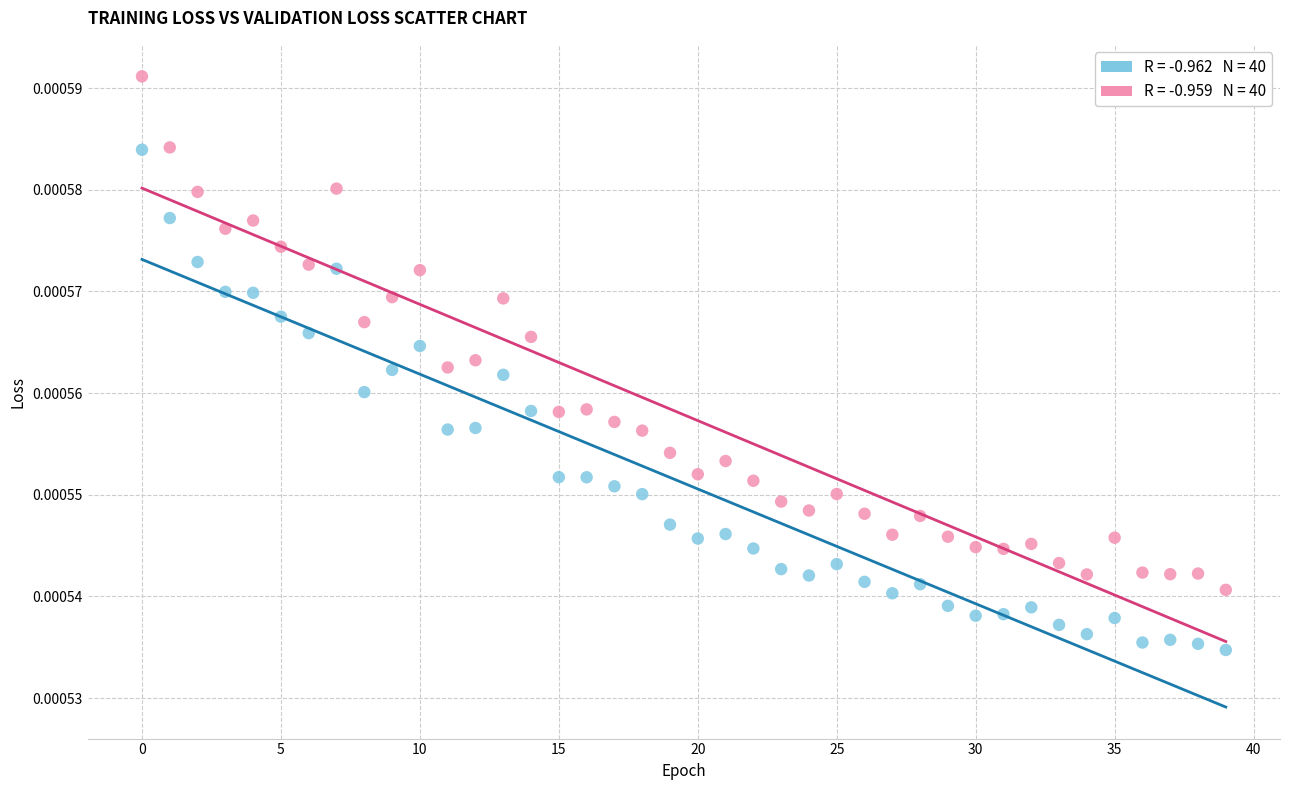

How many points are shown in the scatter plot?

80